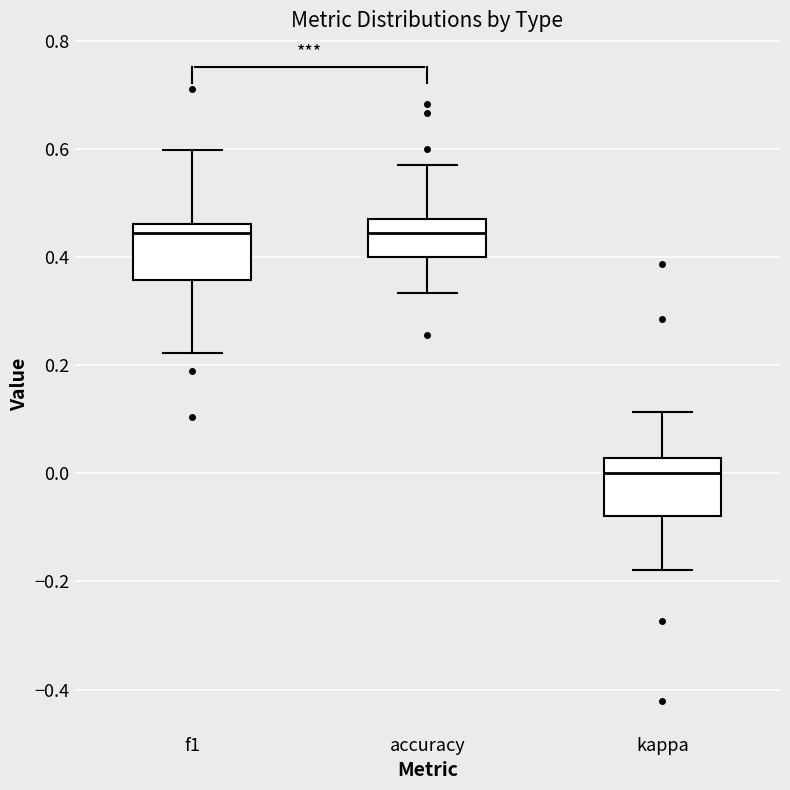

Reading left to right, read every box against the y-axis: the position of its median line, the range the box covers, and the ends of its whiskers. The values are not printed on the chart, so give them approximately, as read against the axis.

f1: median 0.44, box 0.36 to 0.46, whiskers 0.22 to 0.60
accuracy: median 0.44, box 0.40 to 0.48, whiskers 0.34 to 0.58
kappa: median 0.00, box -0.08 to 0.02, whiskers -0.18 to 0.12